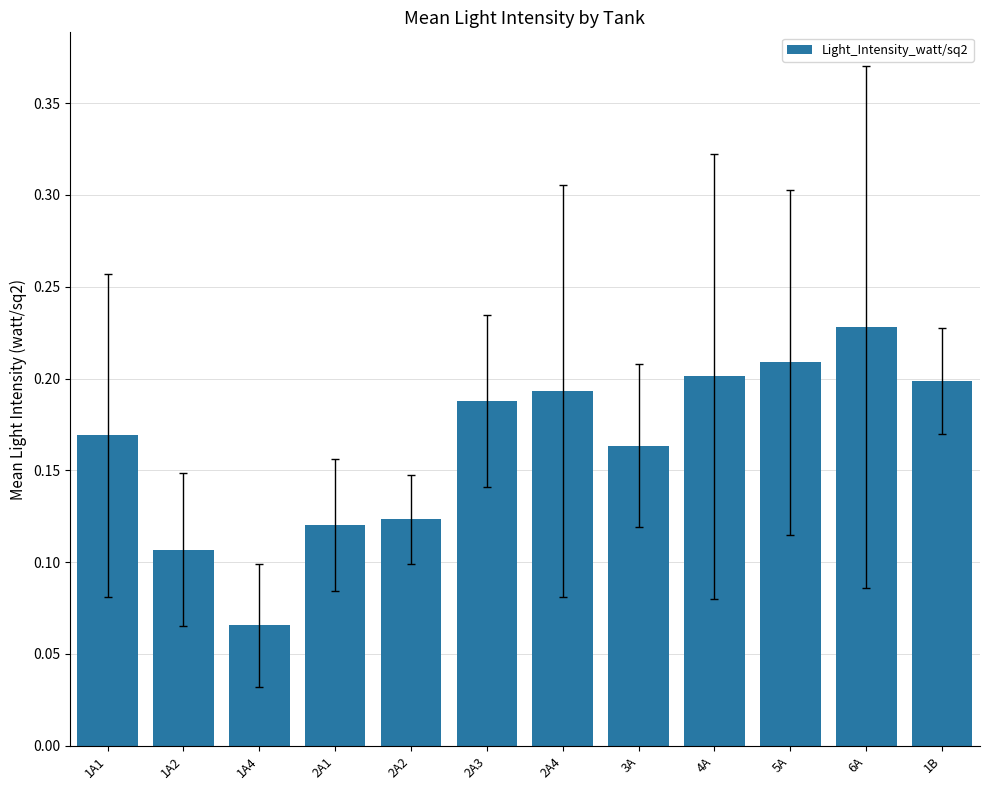

What is the sum of the values at 1A1 and 2A1?

0.3